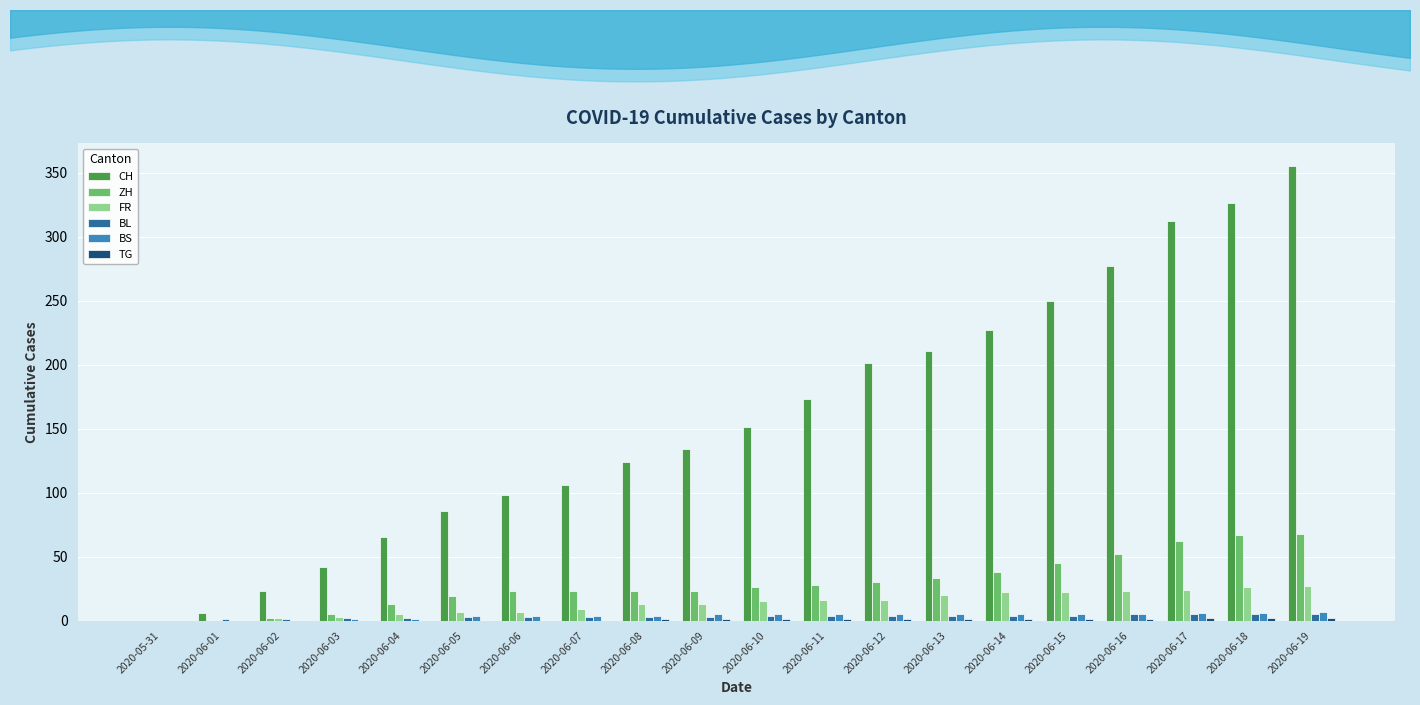

How many data points does each series have?

20